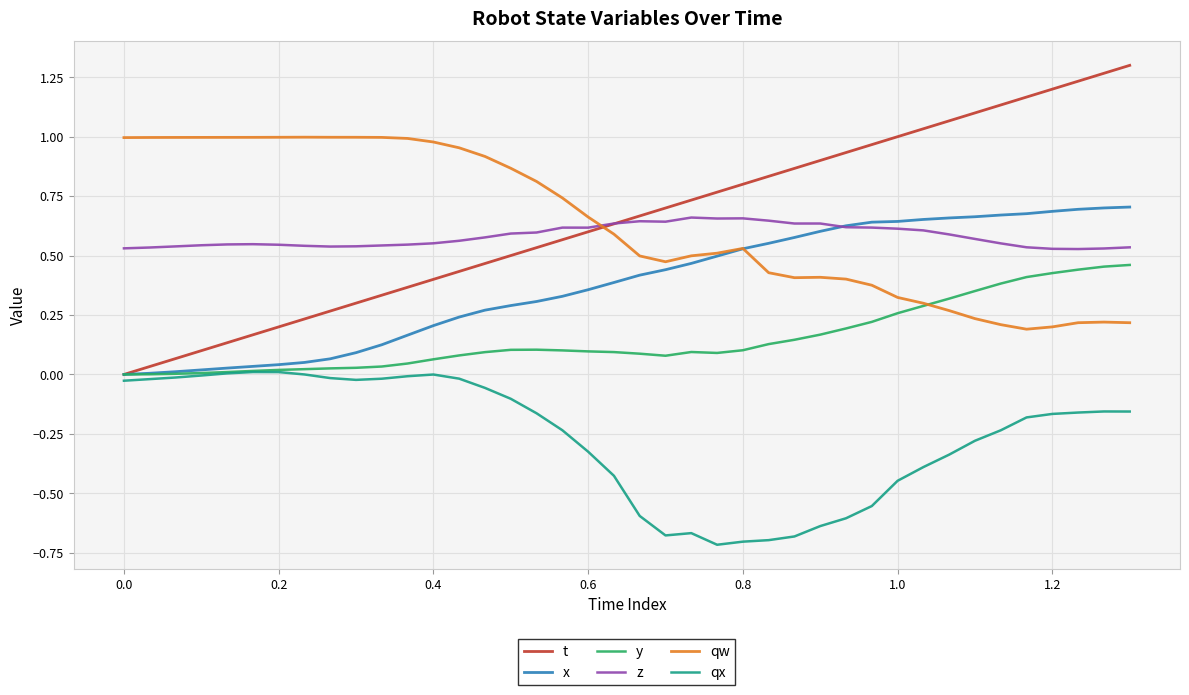

At how many categories does at least one series exceed 0?

40